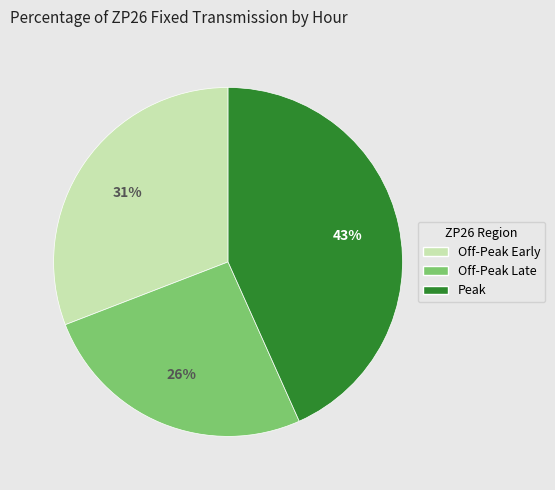

Is there a majority slice in this chart?

No